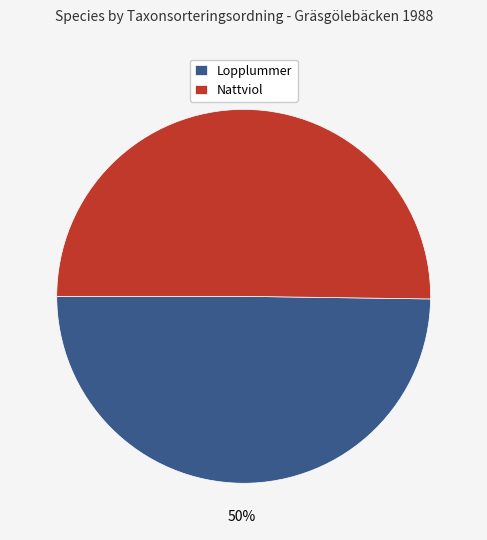

To the nearest percent, what is the average slice percentage?

50%